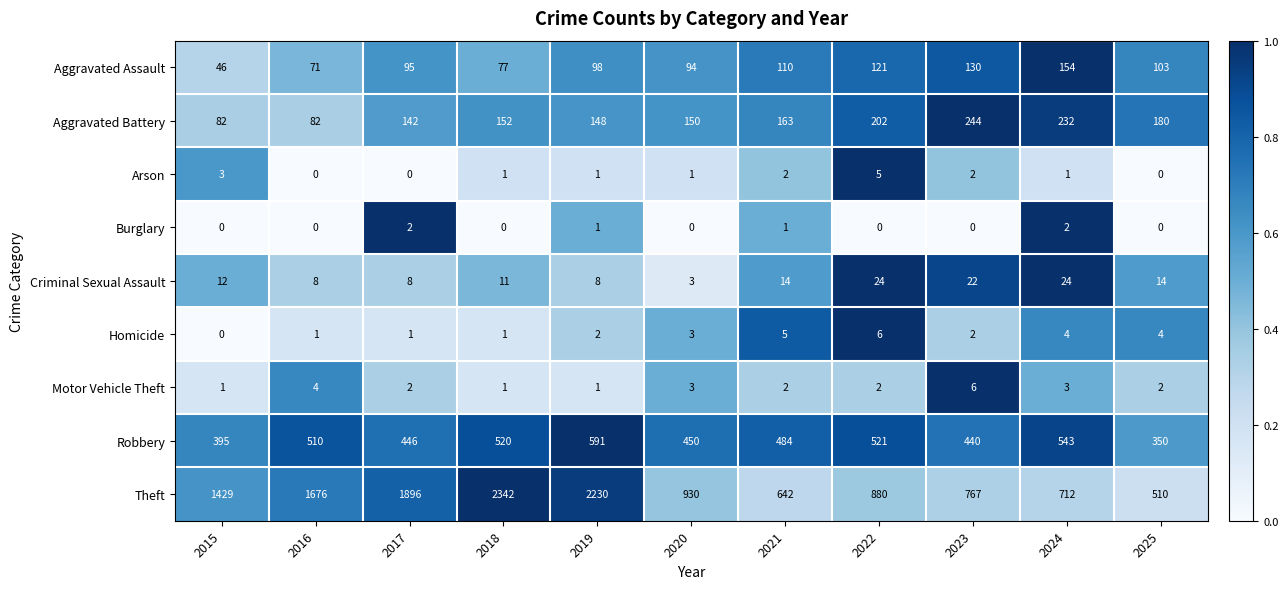

What is the sum of all Criminal Sexual Assault values?

148